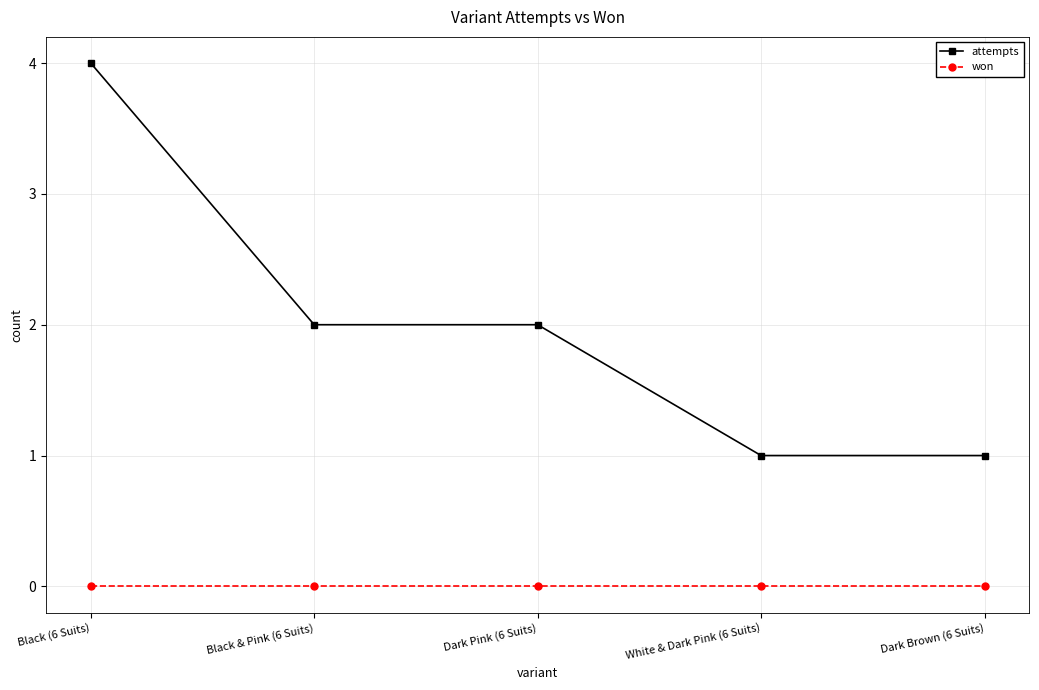

What is the sum of the attempts values at Black & Pink (6 Suits) and Dark Brown (6 Suits)?

3